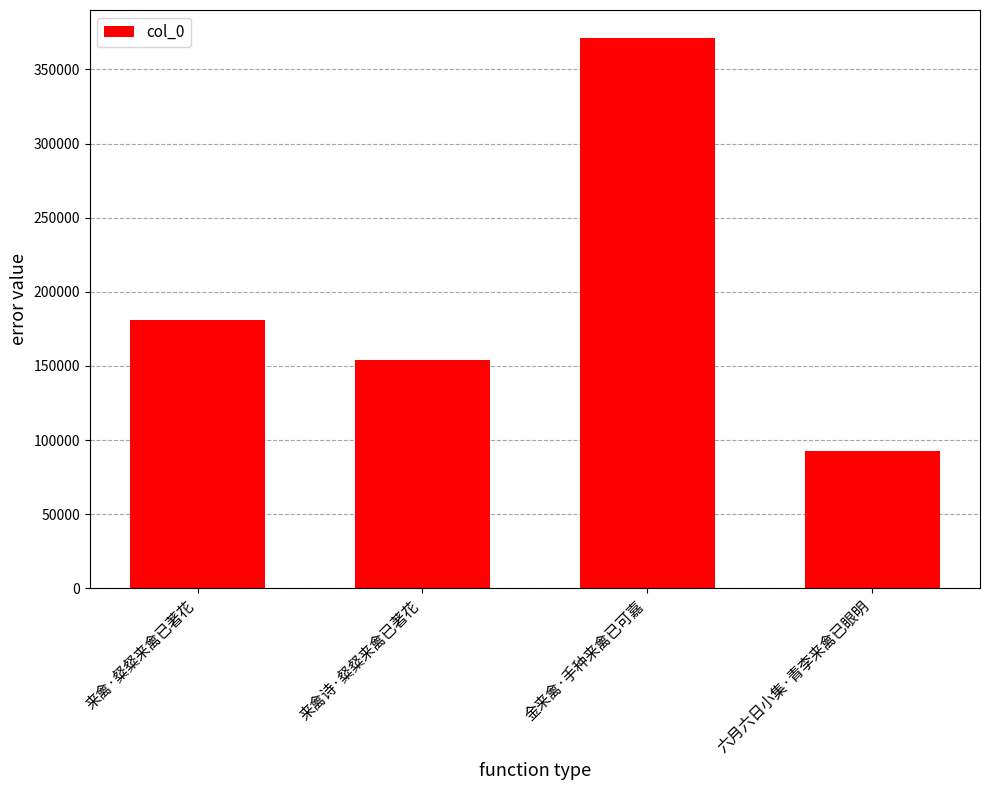

What is the ratio of the value at 金来禽·手种来禽已可嘉 to the value at 来禽诗·粲粲来禽已著花?

2.4